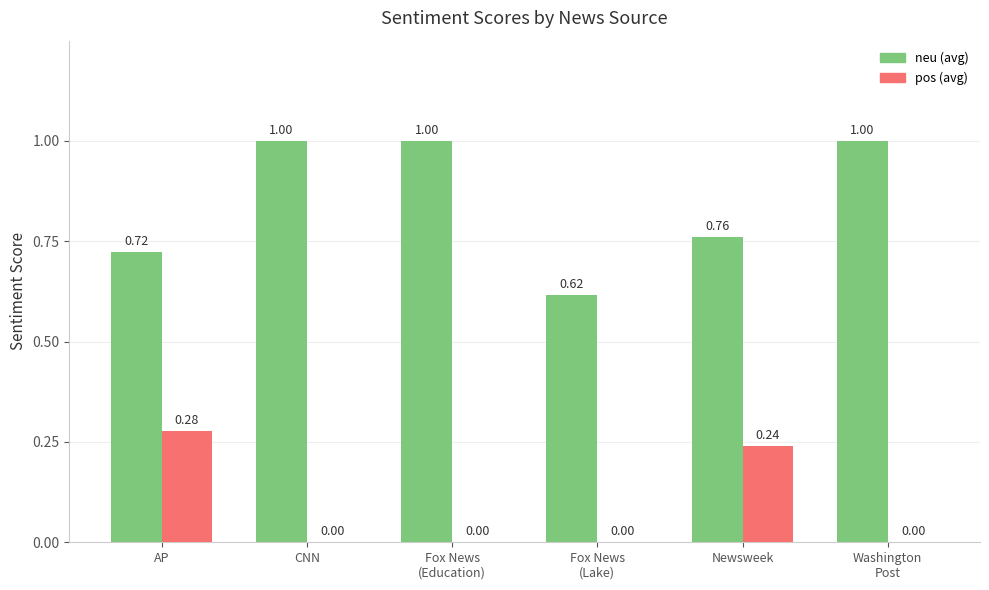

Which series has the largest total across all categories?

neu (avg)